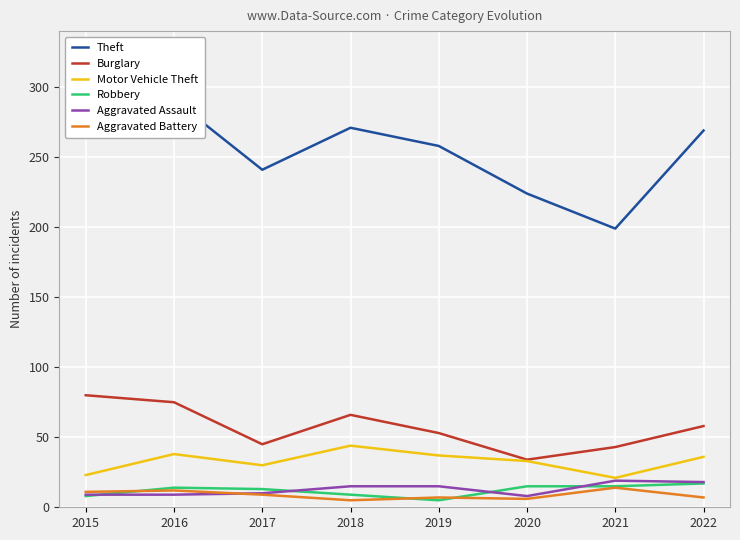

List the labels in order of Aggravated Assault value, largest first.

2021, 2022, 2018, 2019, 2017, 2015, 2016, 2020